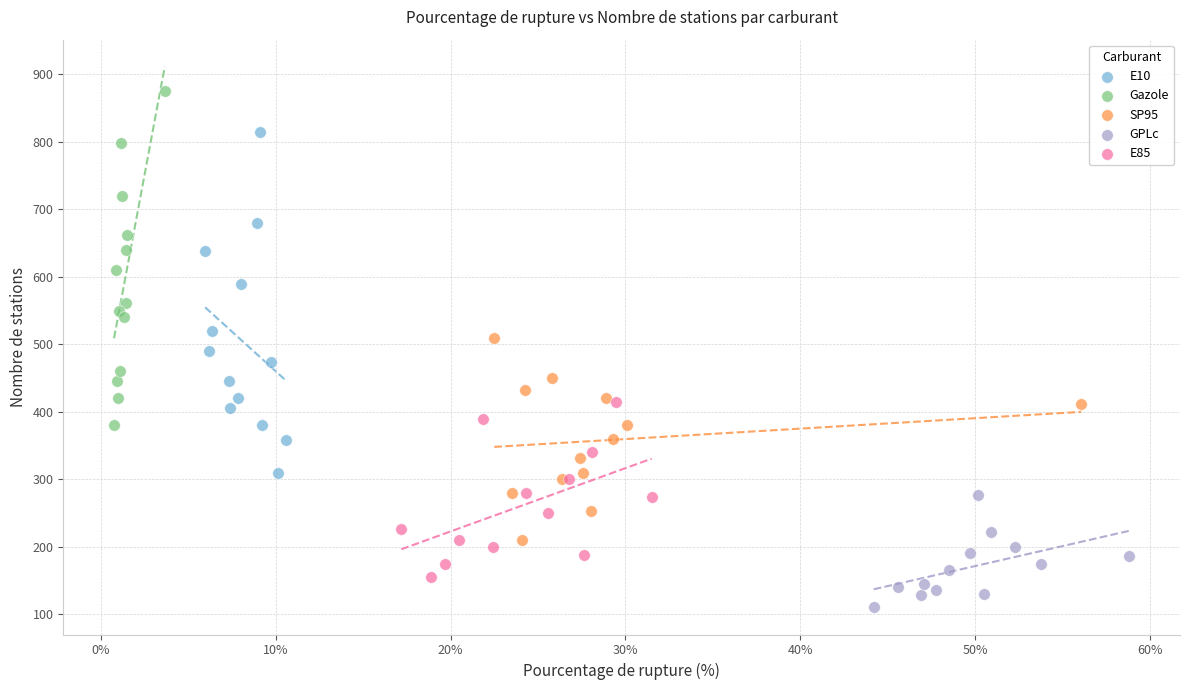

Which series contains the highest Y value?

Gazole